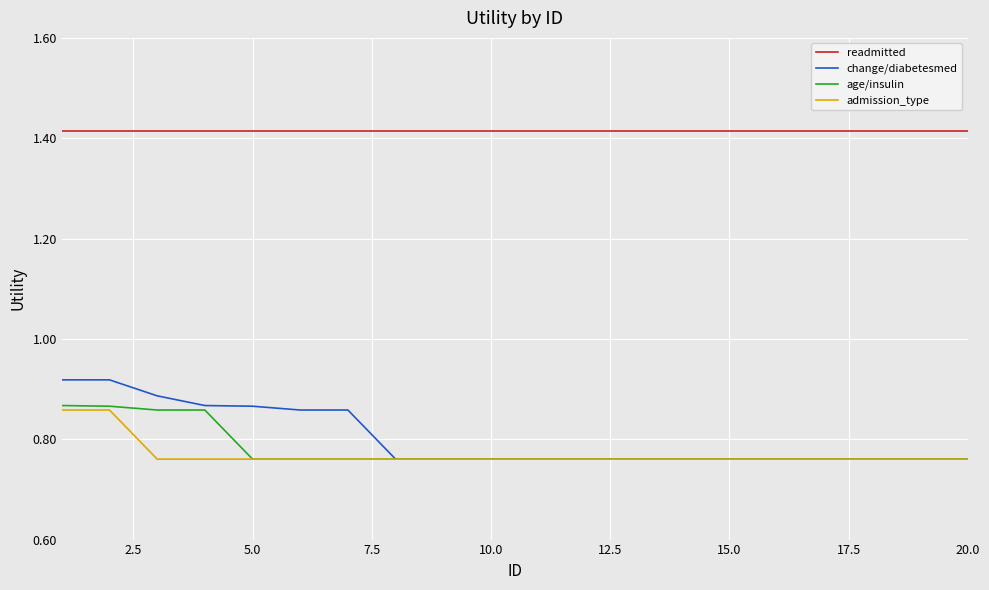

Which series has the largest total across all categories?

readmitted